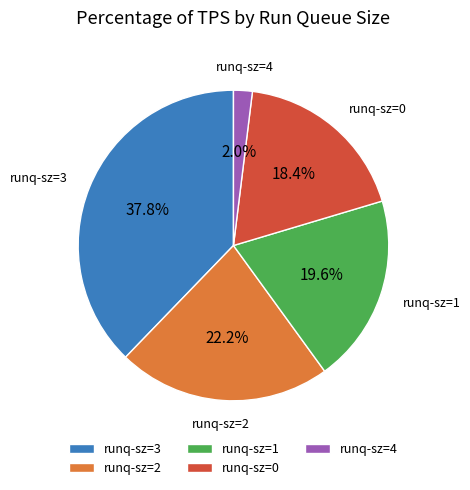

How many slices are in this pie chart?

5